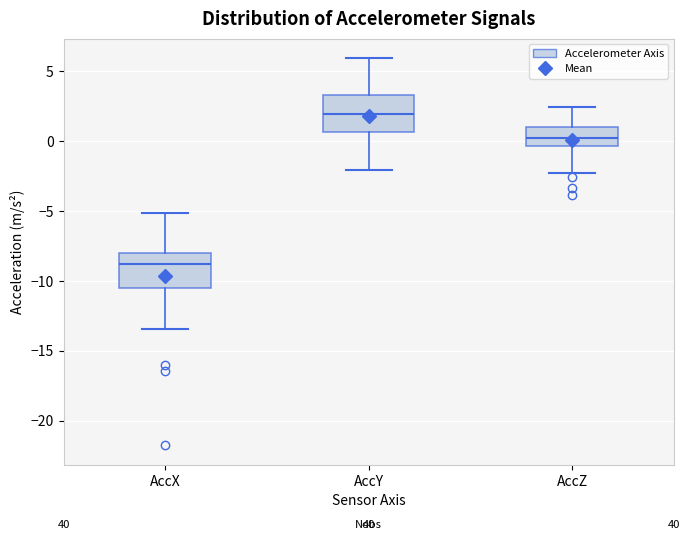

Reading left to right, transcribe this box plot: for each box, give where its median line is, the range the box spans, and where its two whiskers end, as read against the y-axis. The values are not printed on the chart, so give them approximately, as read against the axis.

AccX: median -9.0, box -10.5 to -8.0, whiskers -13.5 to -5.0
AccY: median 2.0, box 0.5 to 3.5, whiskers -2.0 to 6.0
AccZ: median 0.0, box -0.5 to 1.0, whiskers -2.5 to 2.5